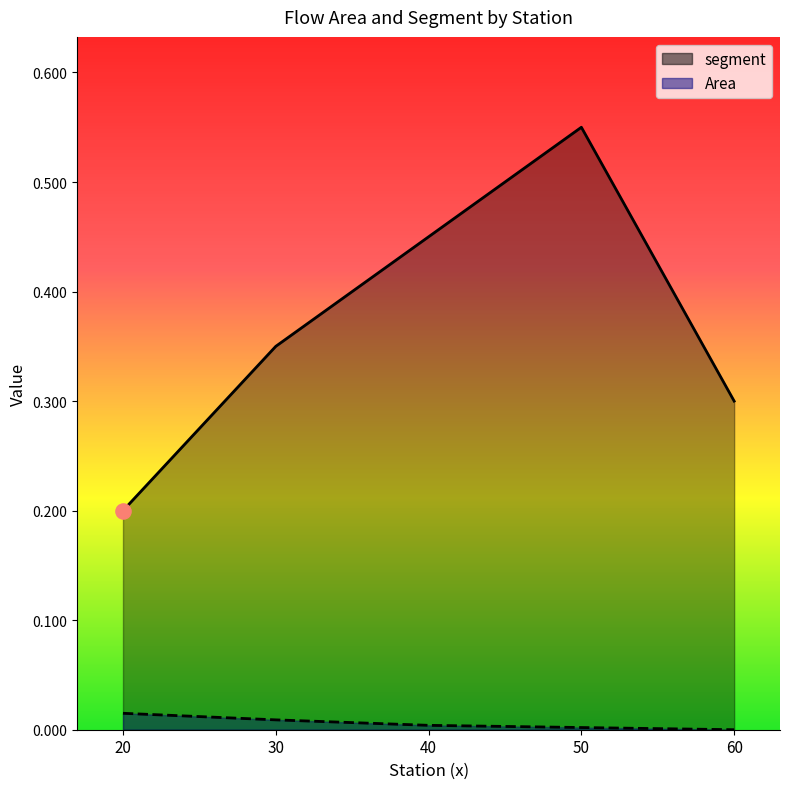

Which series has the widest spread of Y values?

segment